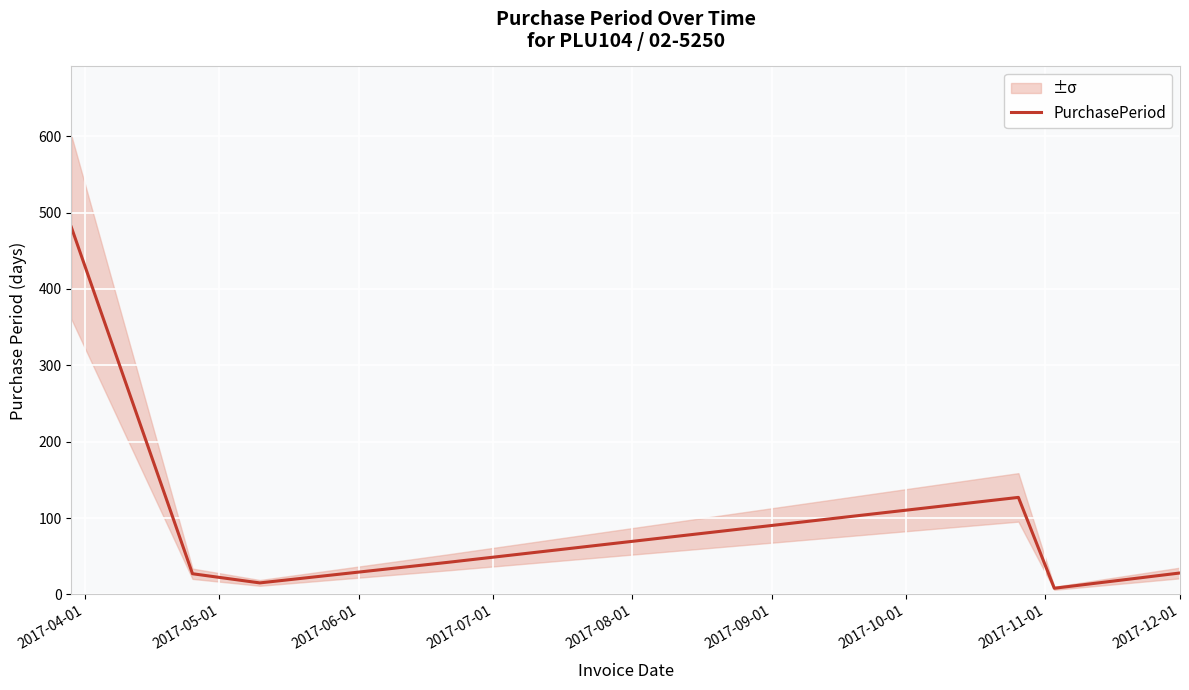

Reading right to left, extract all data points from this chart.

28	8	127	42	15	27	481